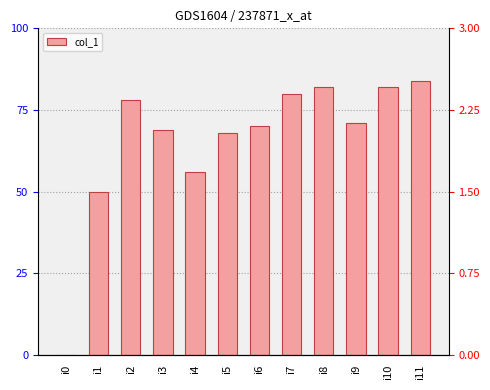

Rank the categories by value from highest to lowest.

i11, i8, i10, i7, i2, i9, i6, i3, i5, i4, i1, i0